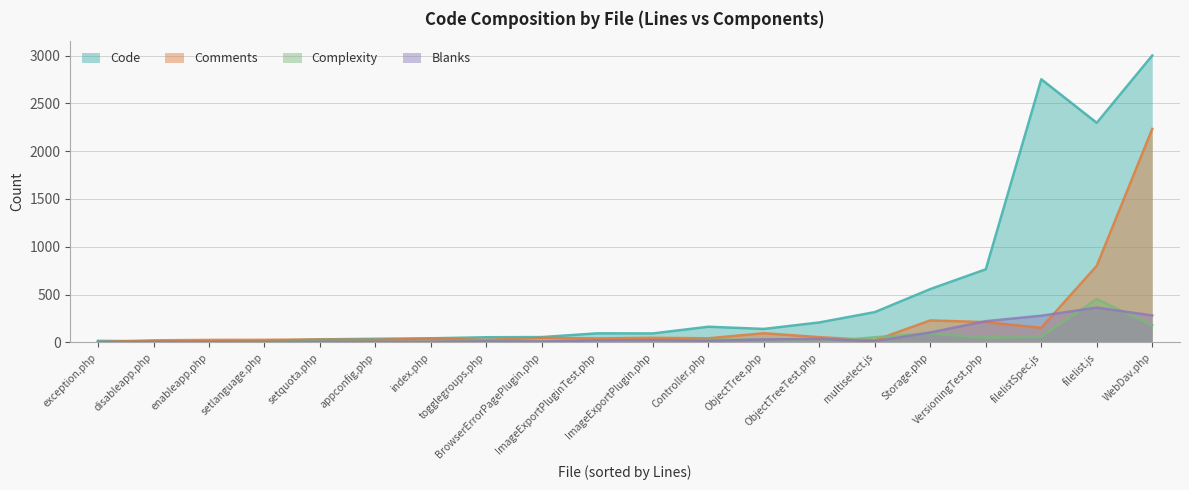

What is the difference between the second highest and minimum values in the Lines series?

3440